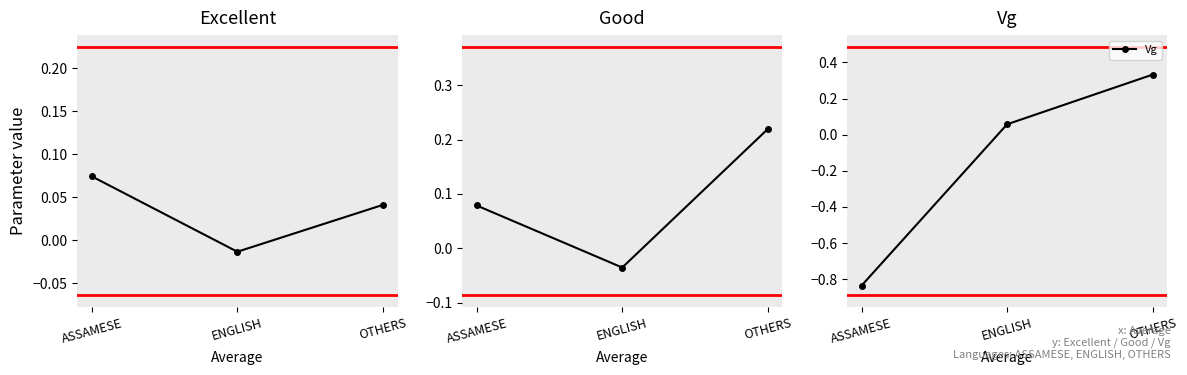

Which series has the largest total across all categories?

Good